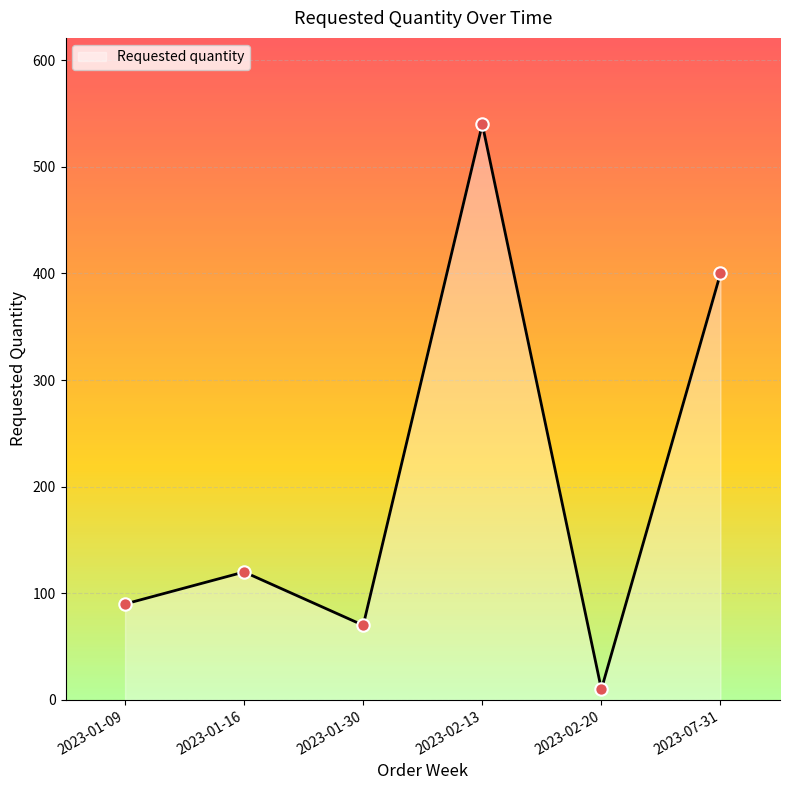

What is the change in value from 2023-01-09 to 2023-01-30?

-20